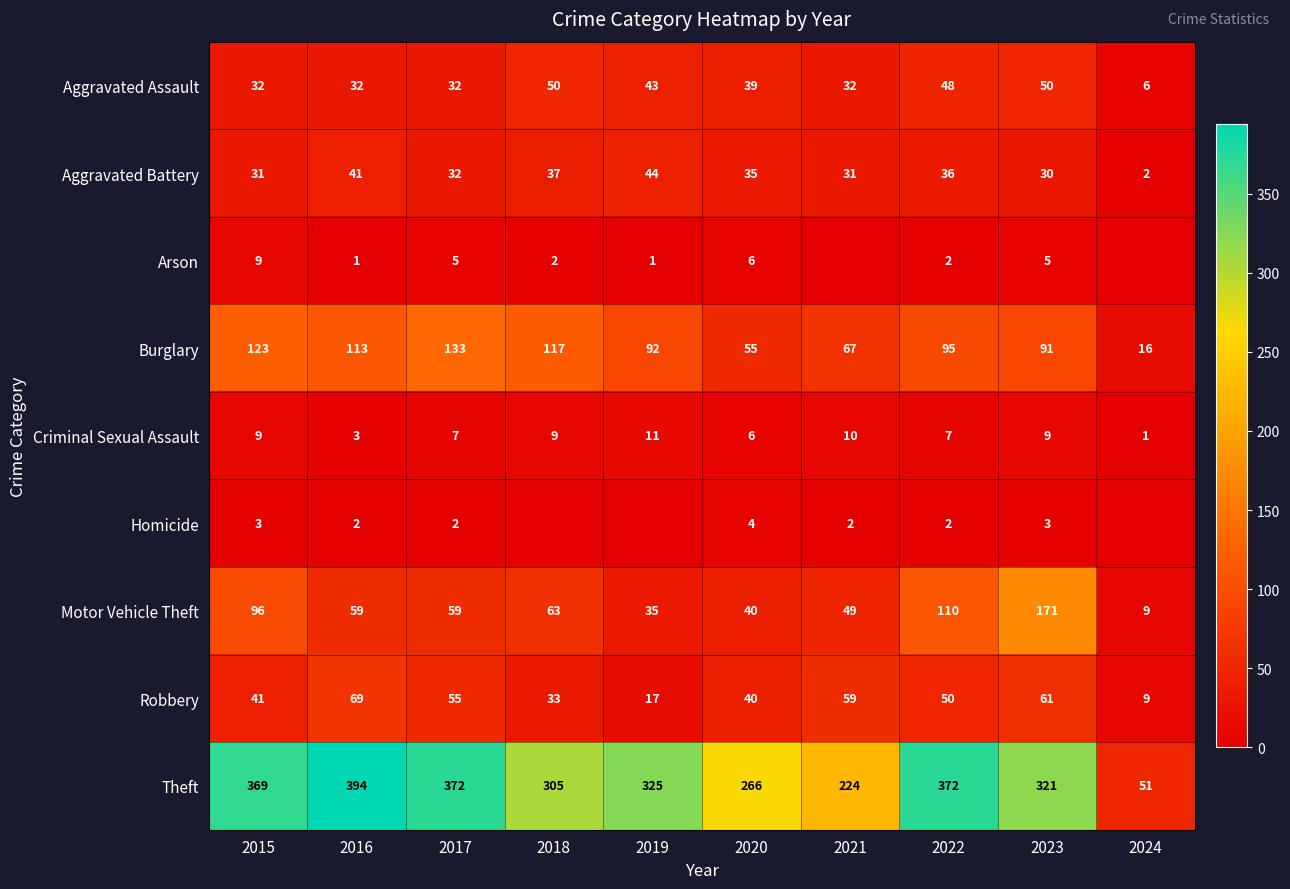

Which series changed the most between 2015 and 2017?

Motor Vehicle Theft